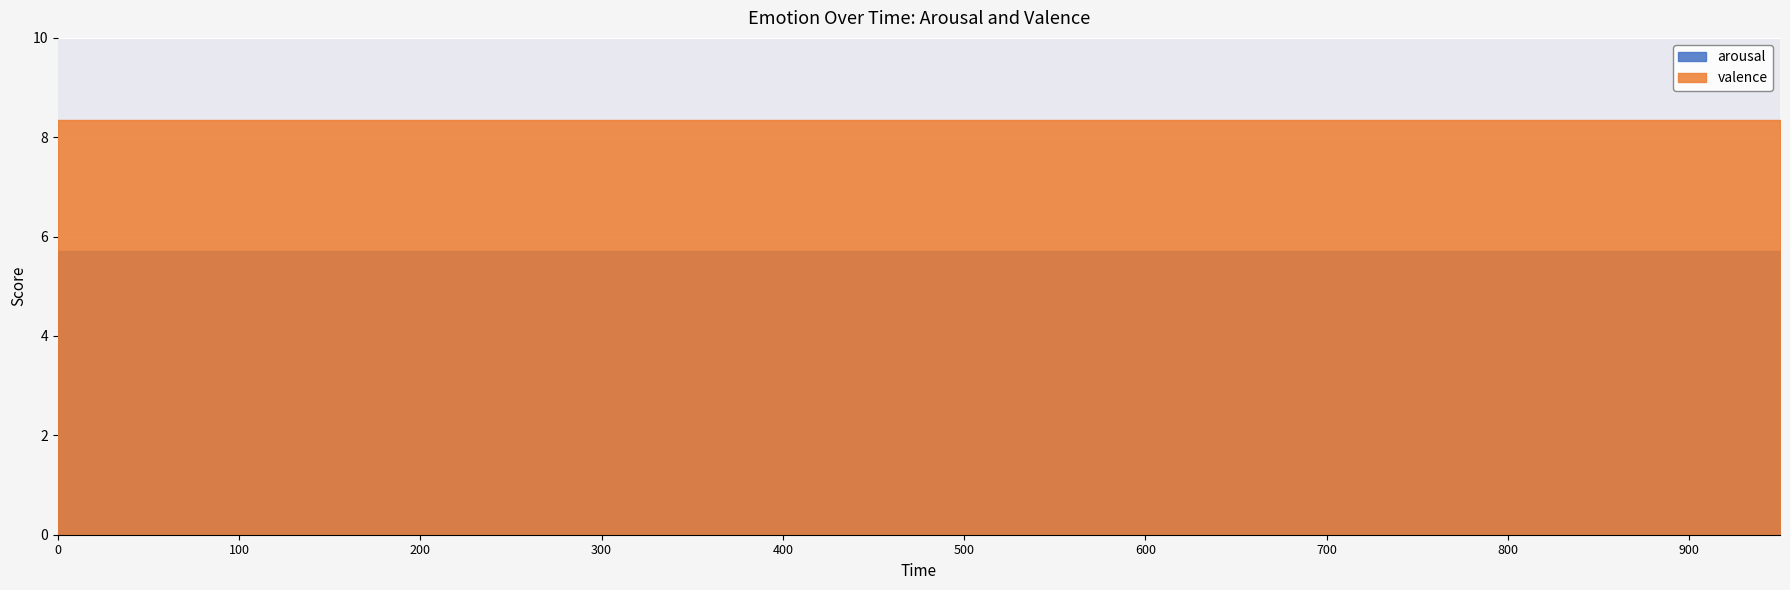

What is the minimum value for arousal?

5.7